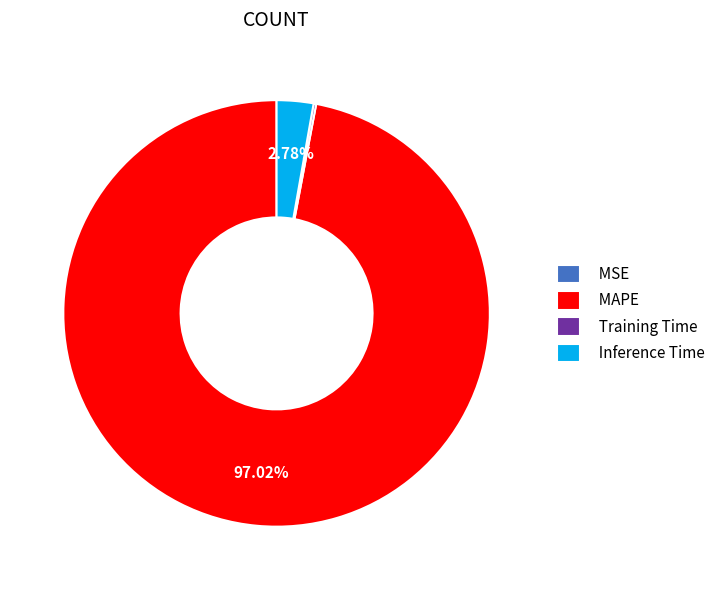

Which category accounts for the majority?

MAPE